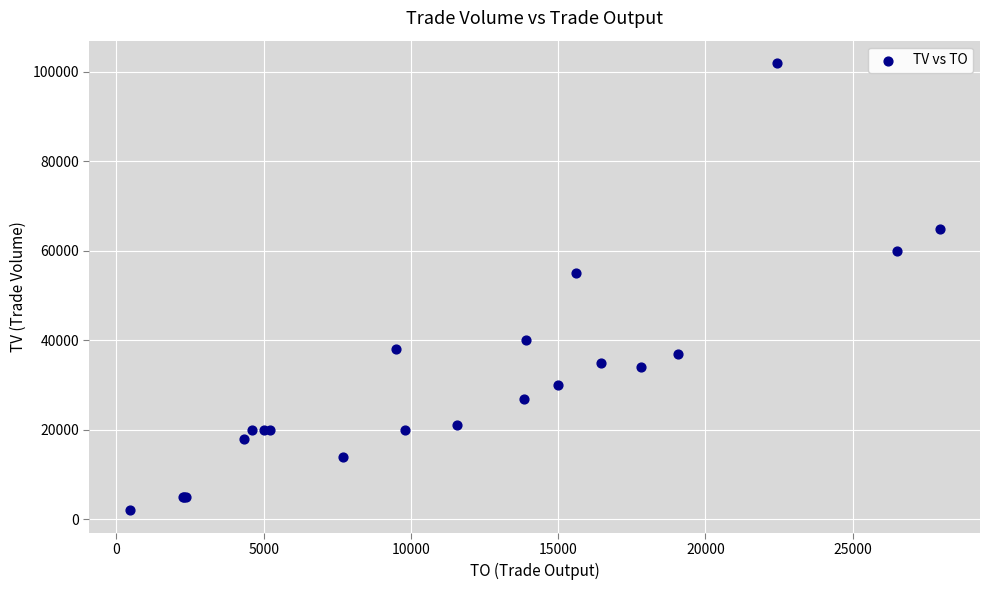

What Y value in the scatter plot is closest to 52000?

55000